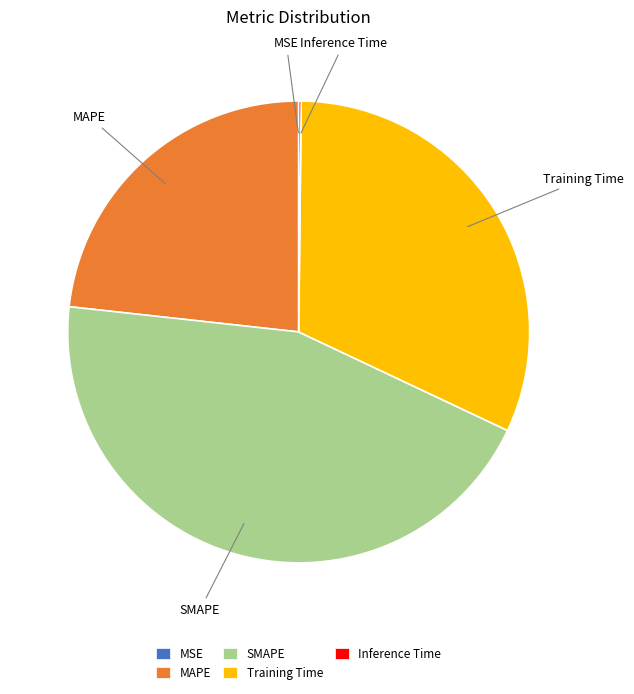

Is there a majority slice in this chart?

No